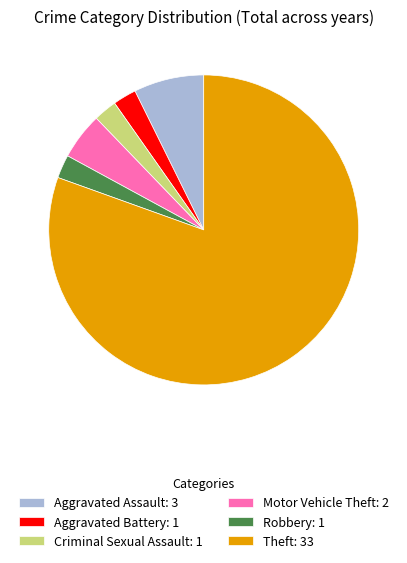

How many segments does this pie chart have?

6